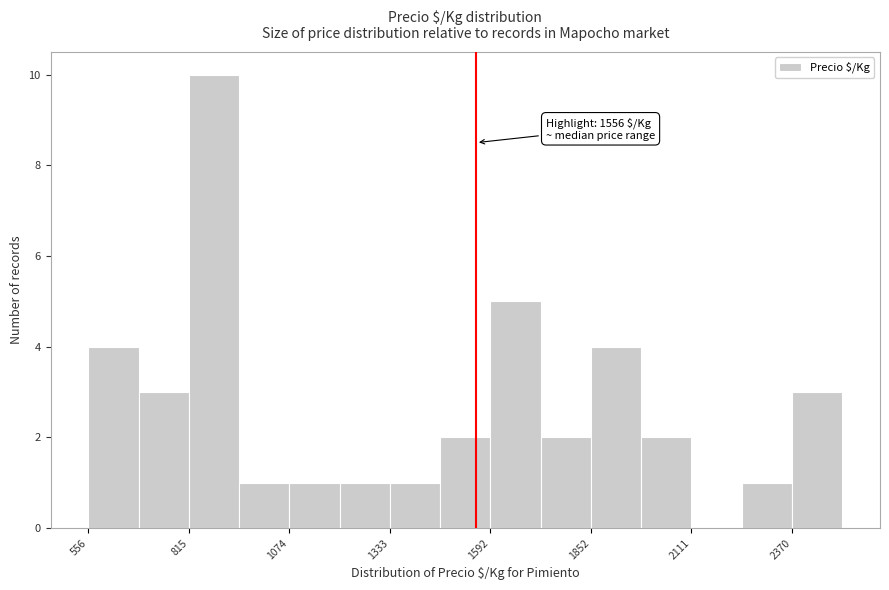

Around what value on the x-axis is the tallest bar? Give the approximate position of its centre, as read against the axis.

900